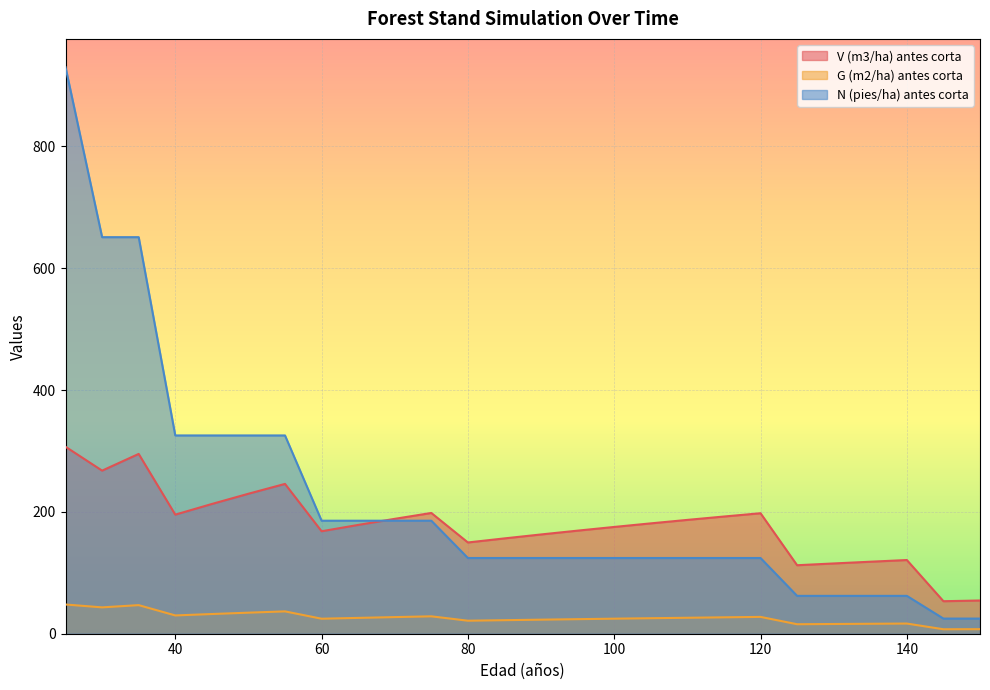

What are all the series names shown in the legend?

V (m3/ha) antes corta, G (m2/ha) antes corta, N (pies/ha) antes corta